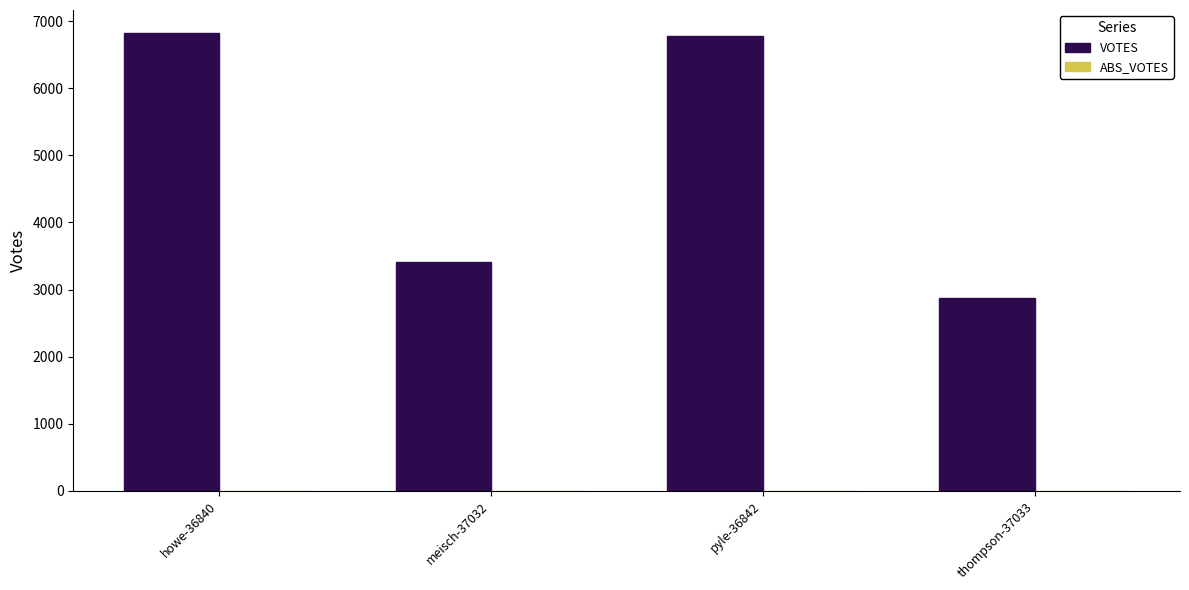

What position from the left is meisch-37032?

2